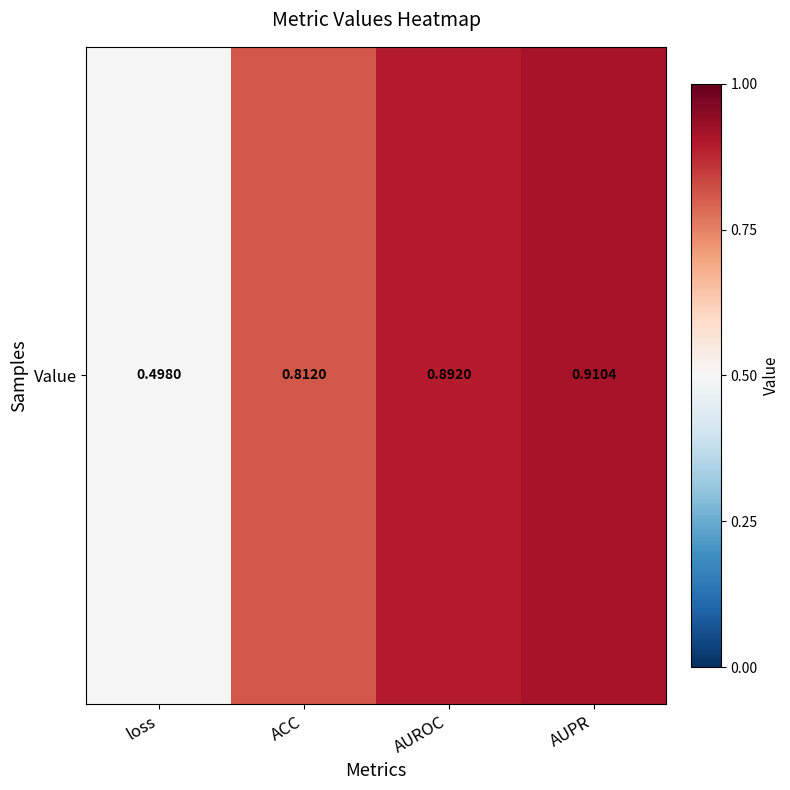

List the labels in order of value, smallest first.

loss, ACC, AUROC, AUPR